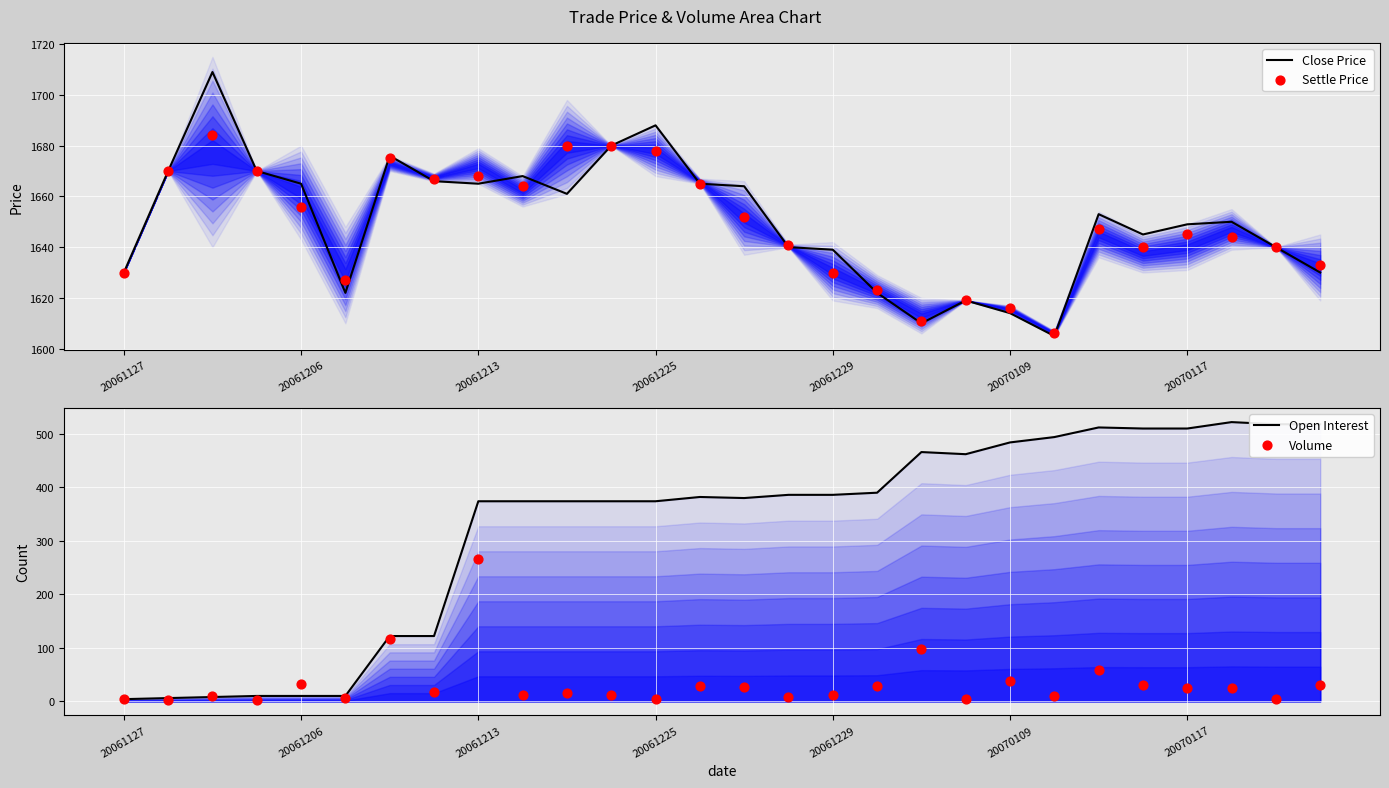

What is the minimum value for Close Price?

1605